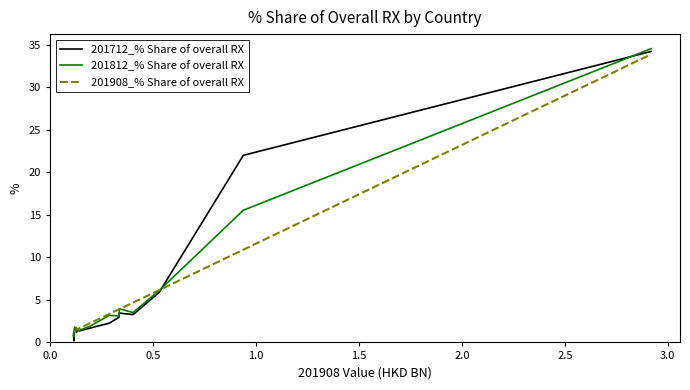

Between which two adjacent categories do 201712_% Share of overall RX and 201908_% Share of overall RX first intersect?

0.5 and 1.0